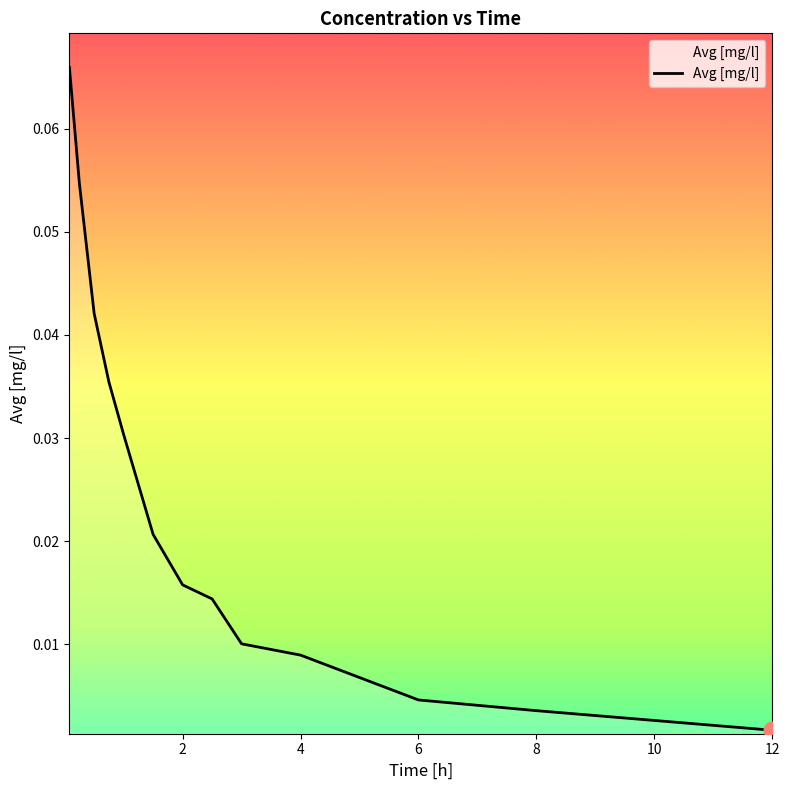

How many lines are shown in the chart?

1